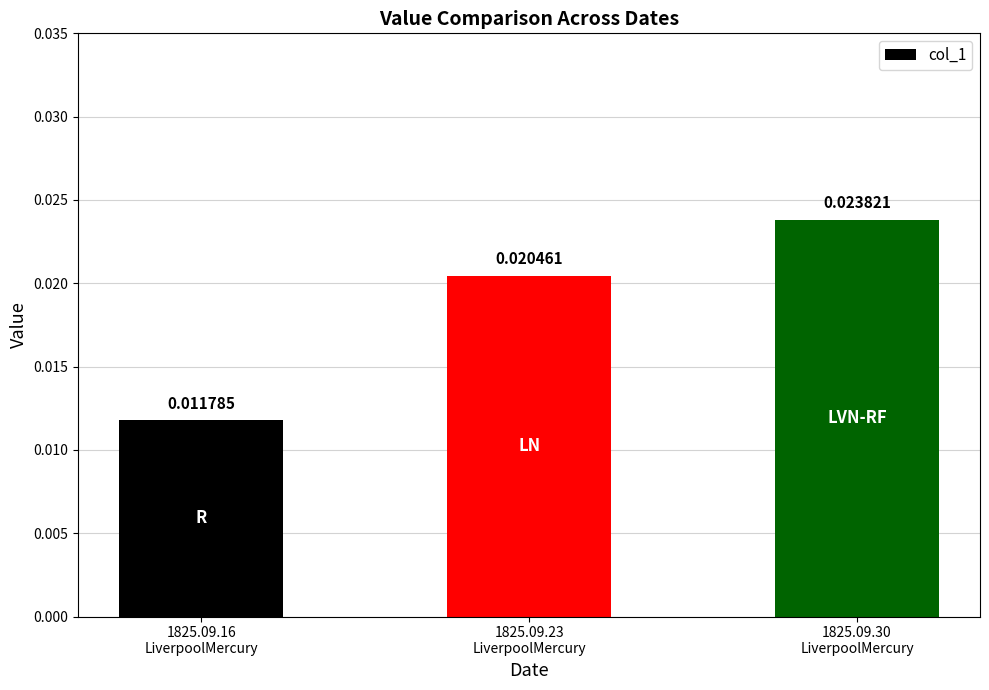

Does the chart contain any negative values?

No